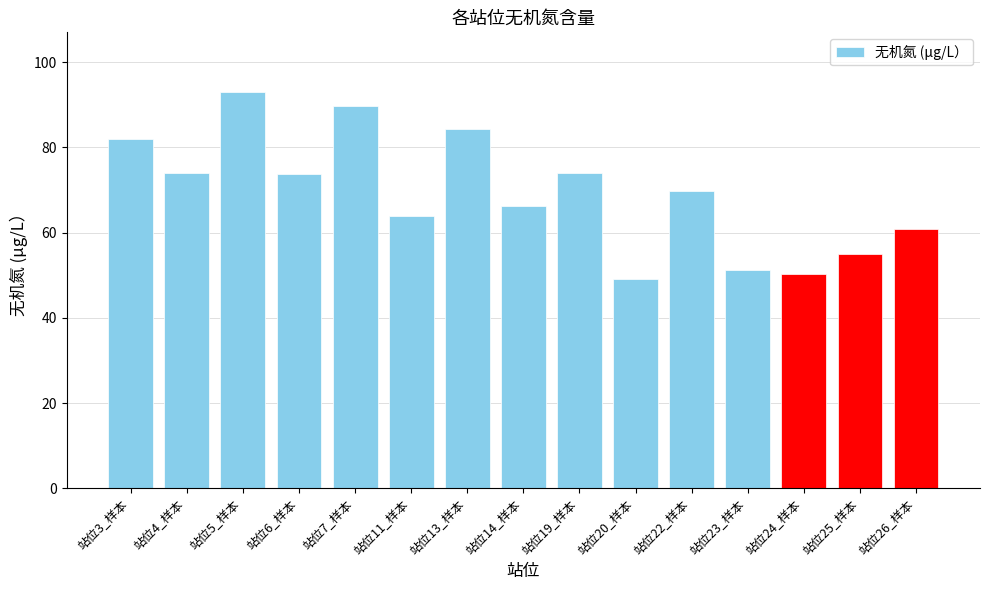

Is it true that the value at 站位3_样本 is 81.9?

True